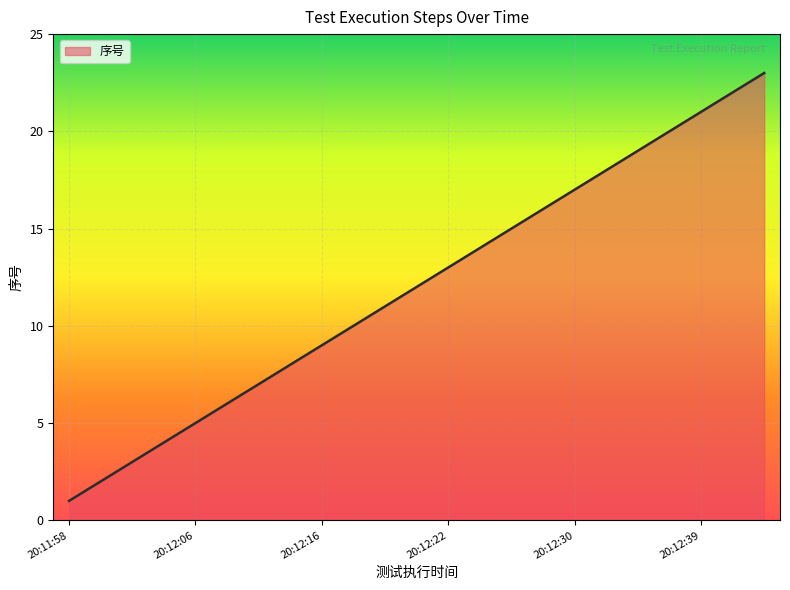

What is the difference between the maximum and minimum values?

22